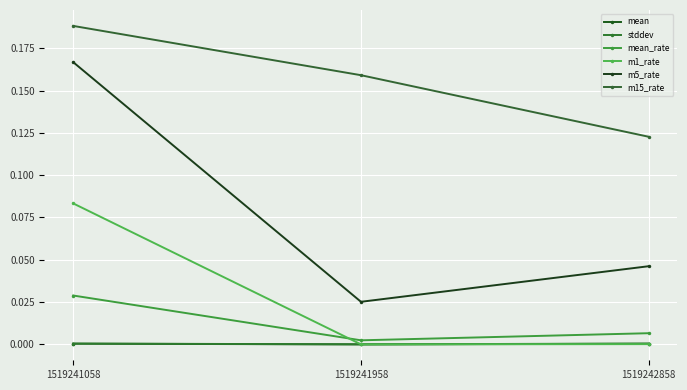

Which category has the lowest value across all series?

1519241958